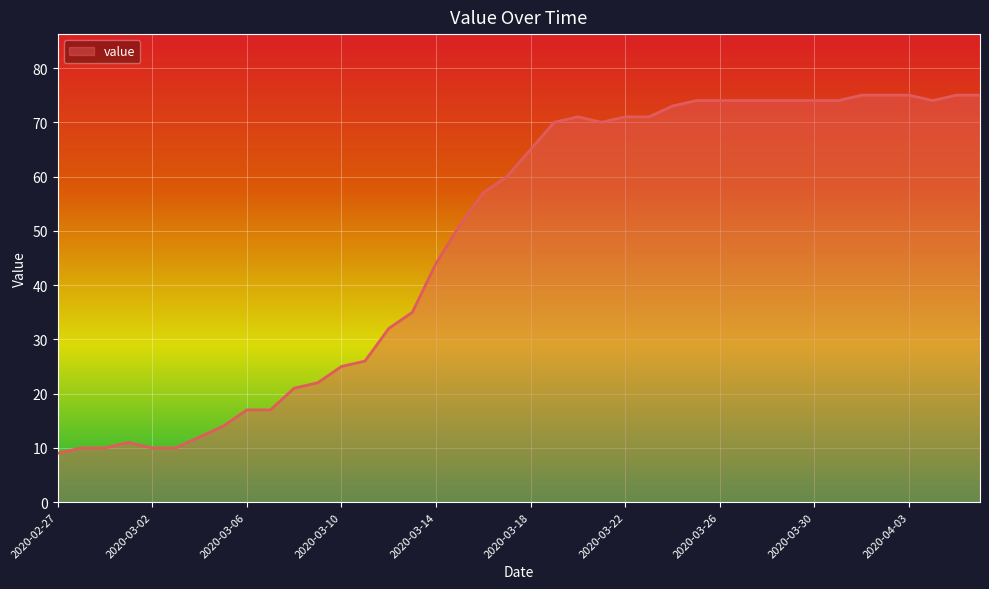

What is the minimum value shown in the chart?

9